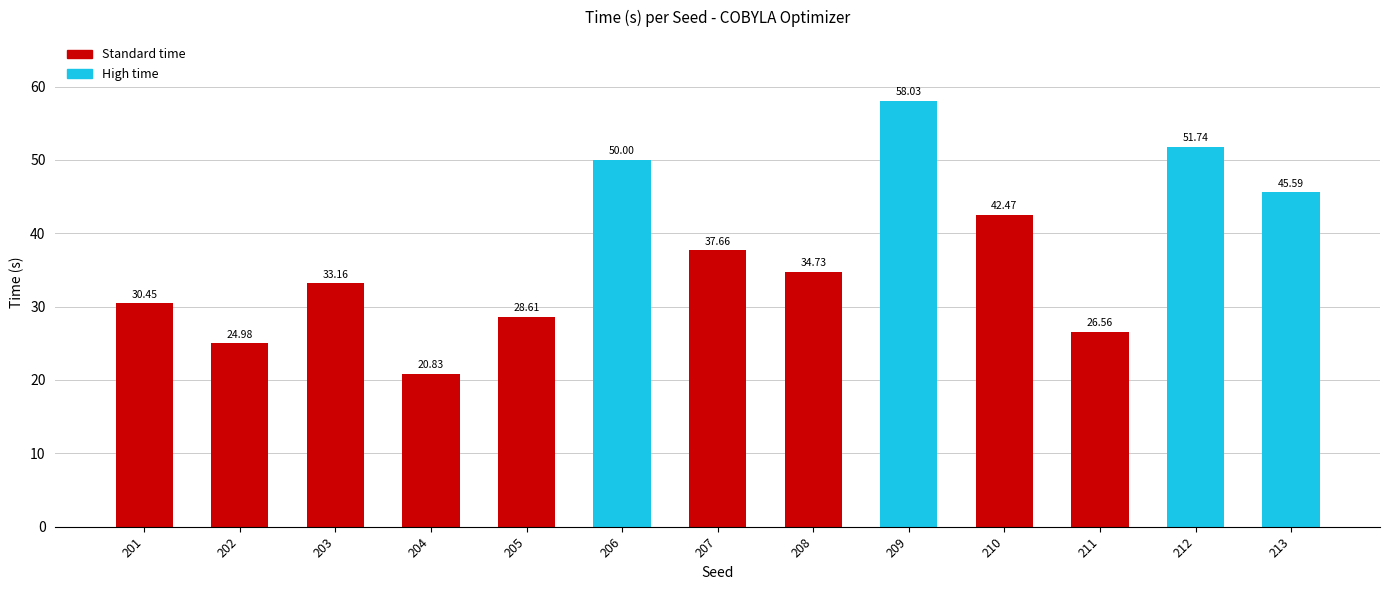

What is the value of the 11th bar from the left?

26.6